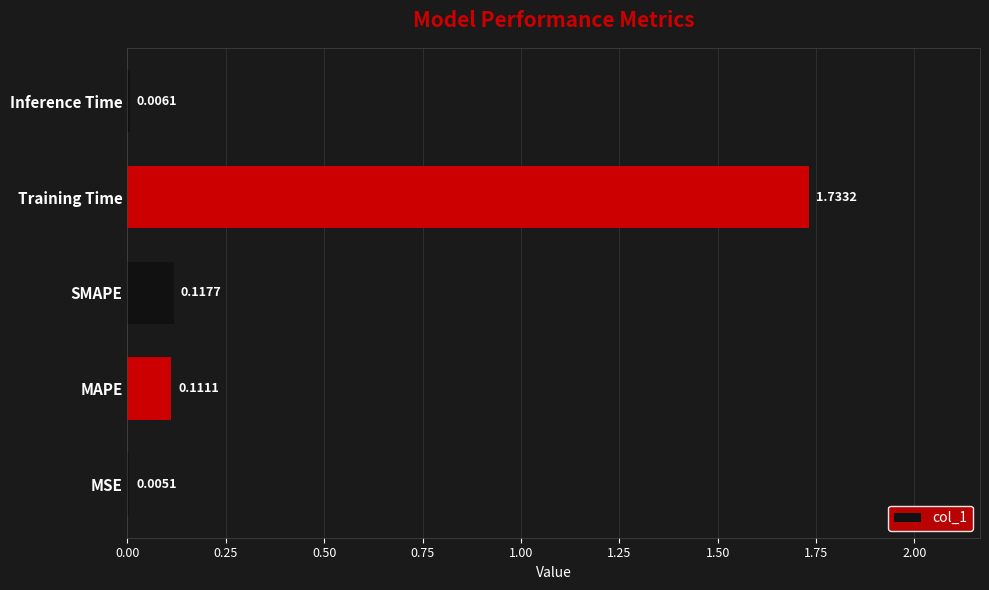

What is the sum of the values at Training Time and MAPE?

1.8